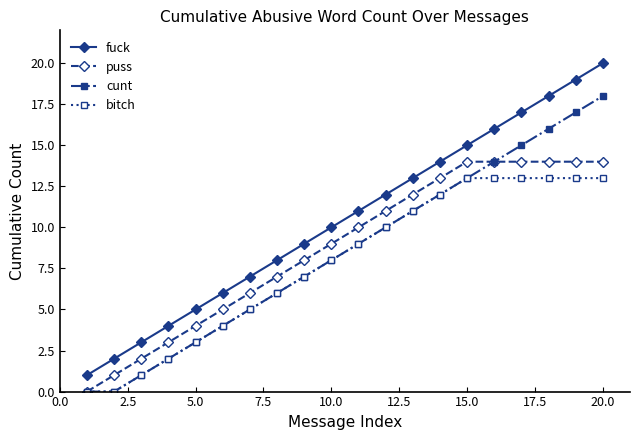

What is the maximum value for puss?

14